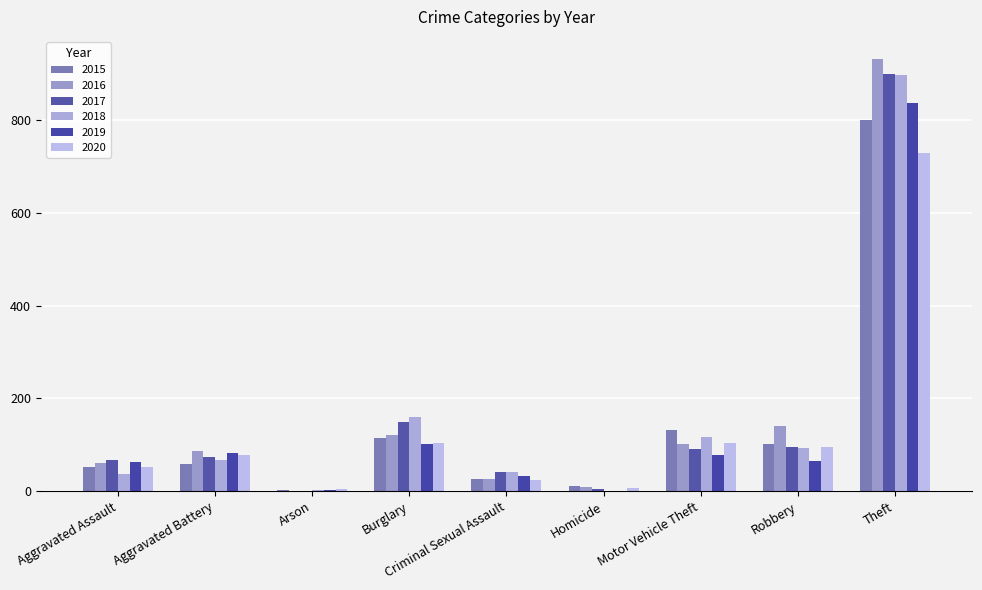

What value does the 2020 series have at Aggravated Assault, to the nearest 100?

100